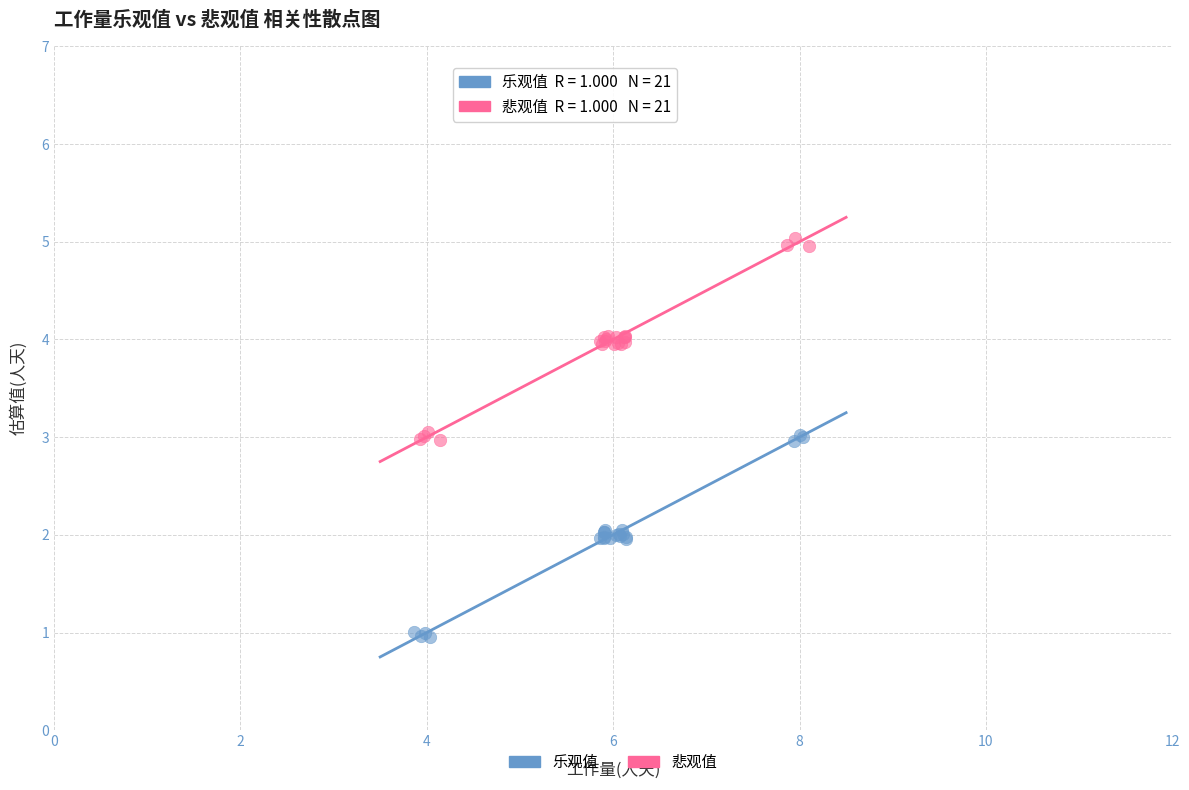

Which series reaches the minimum Y coordinate?

乐观值